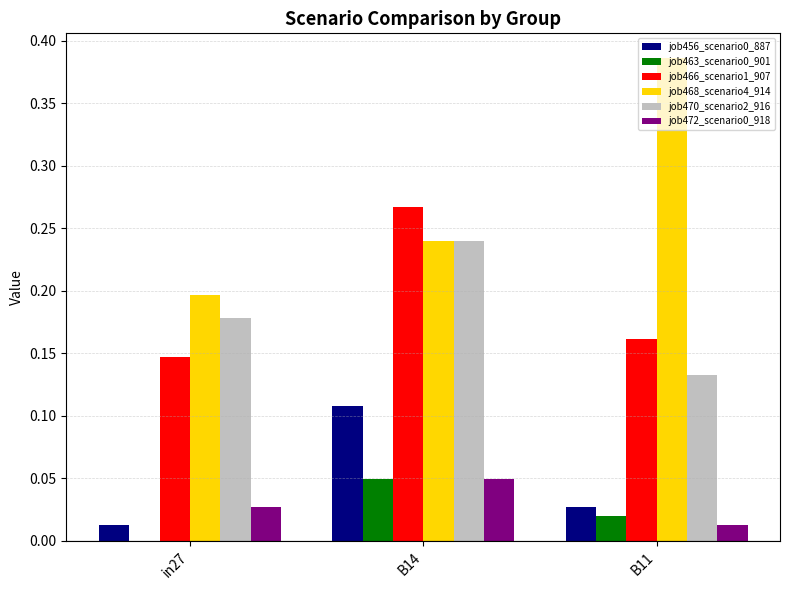

Is the value of job472_scenario0_918 at in27 greater than the value of job470_scenario2_916 at in27?

No